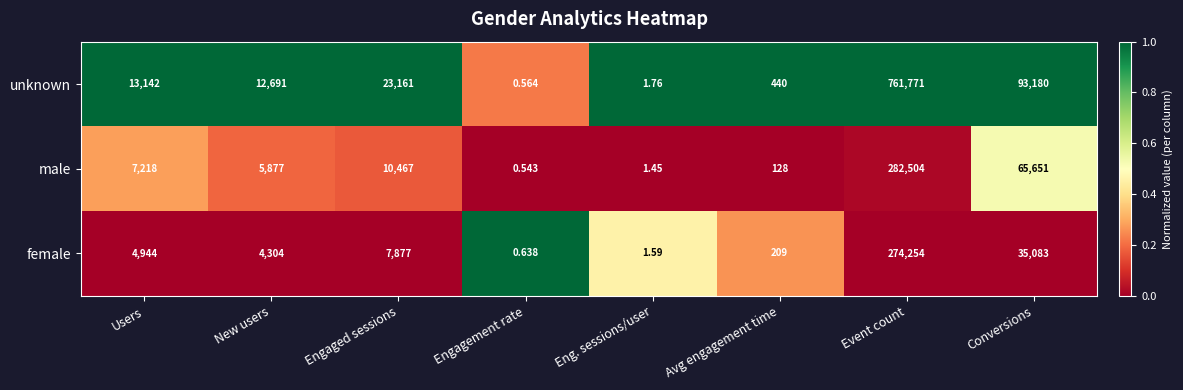

At Event count, list the series in order from largest to smallest.

unknown, male, female